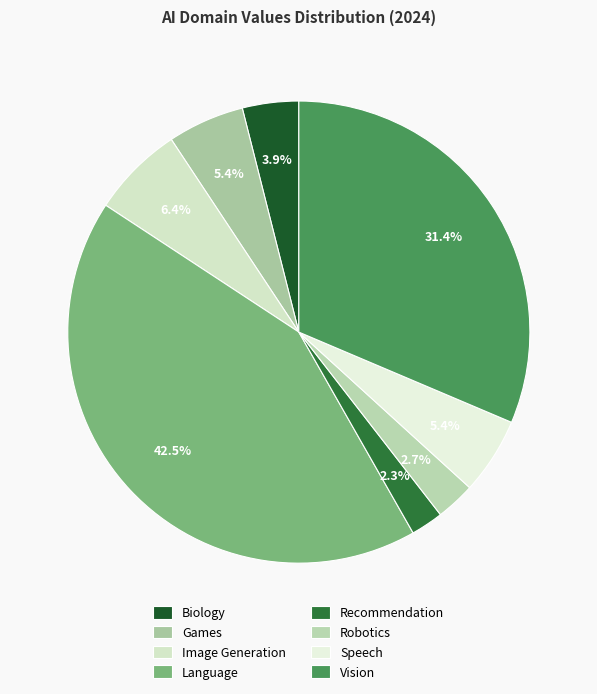

Is the sum of Robotics and Biology greater than half?

No